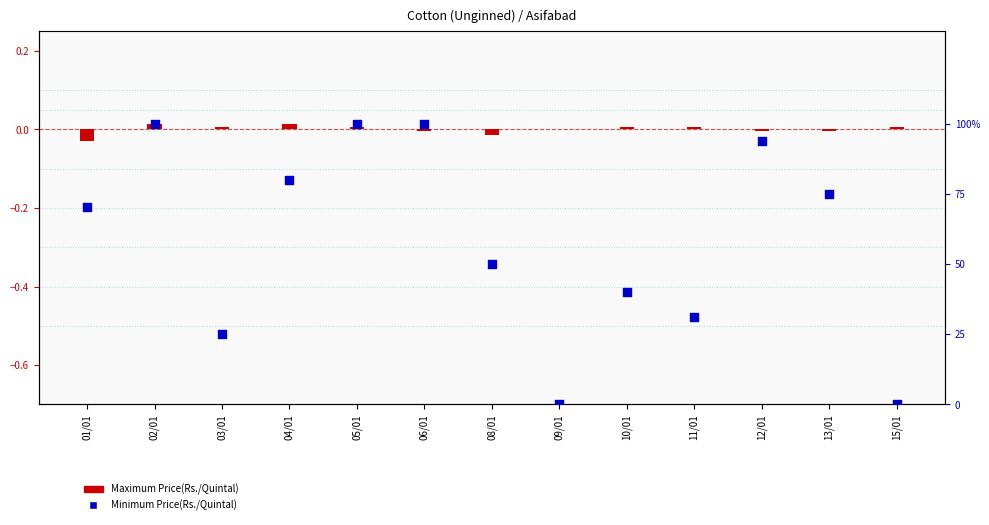

Which series has the largest Y range (max minus min)?

Minimum Price(Rs./Quintal)